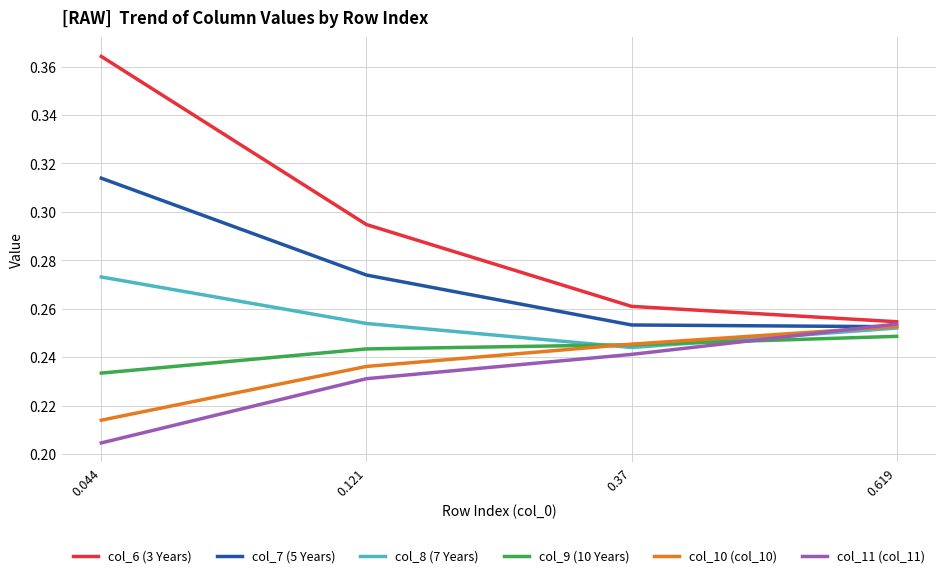

At which category is the sum across all series the highest?

0.044